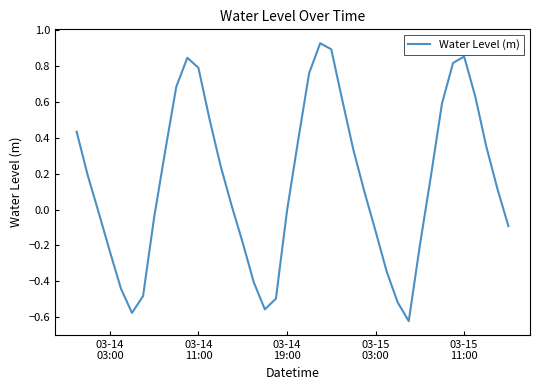

Does the chart have visible grid lines?

No